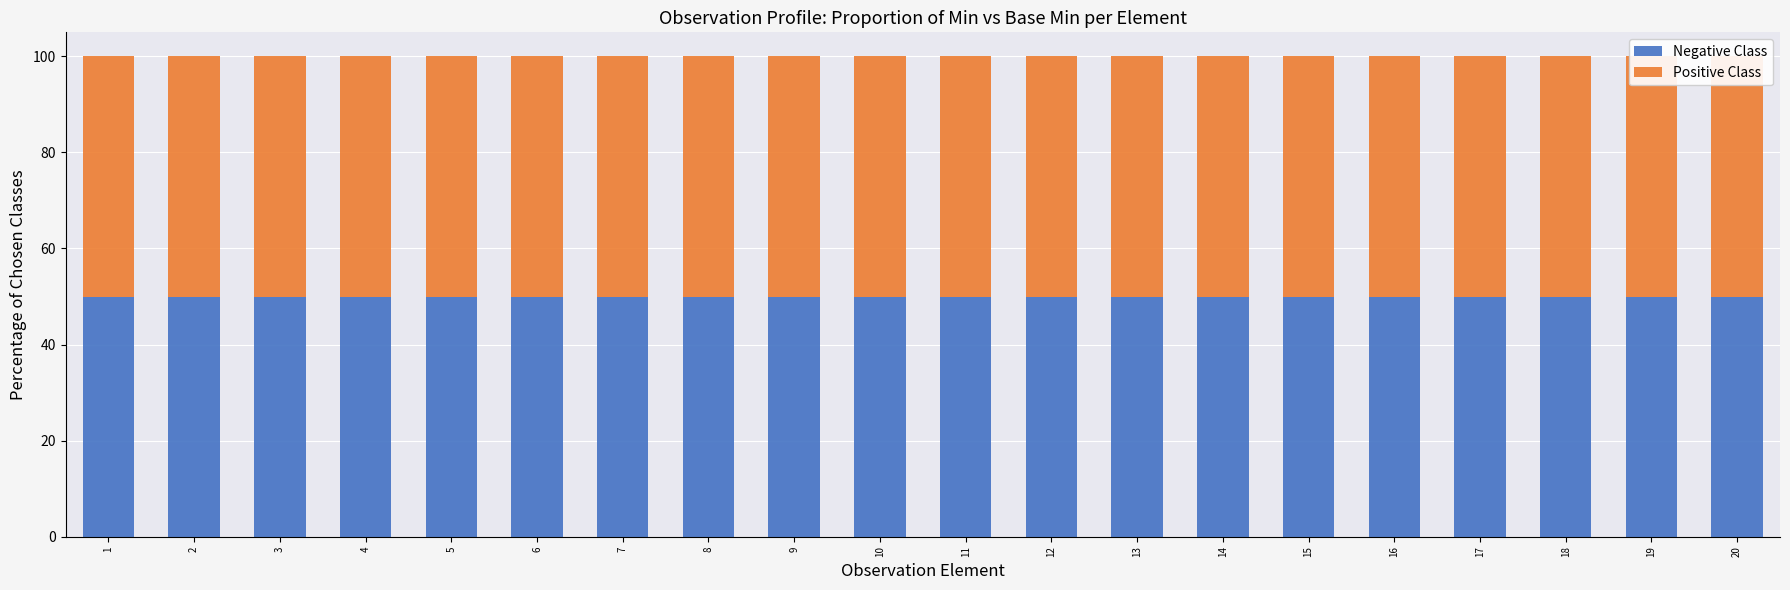

How many bars are there in each group?

2